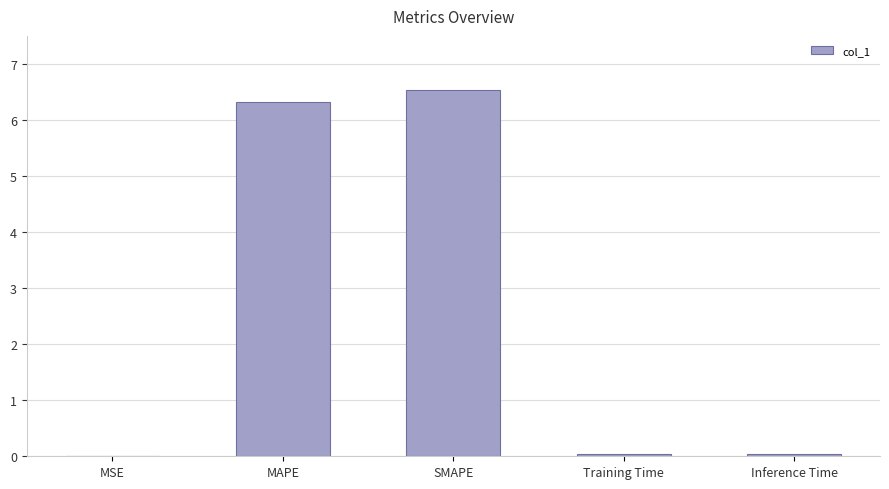

What value does the data have at MAPE?

6.3